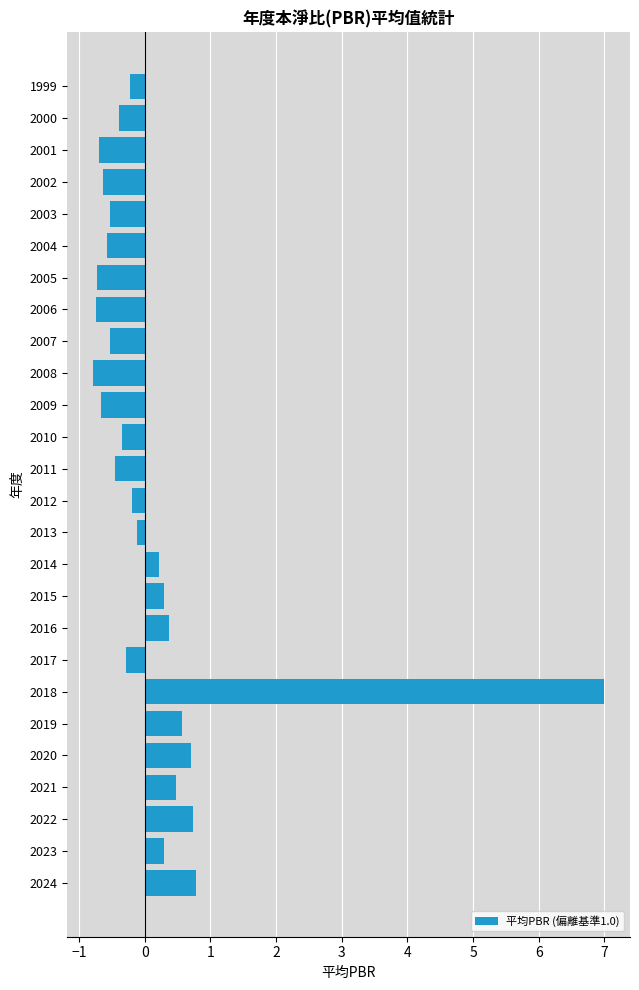

How many distinct data groups are displayed?

1